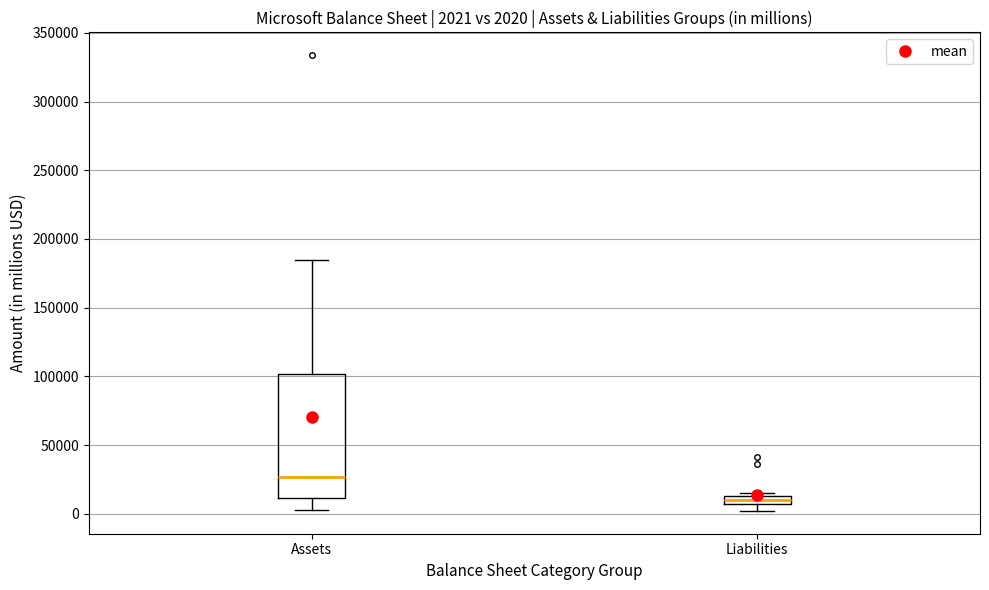

Which box is the tallest, from its lower edge to its upper edge?

Assets